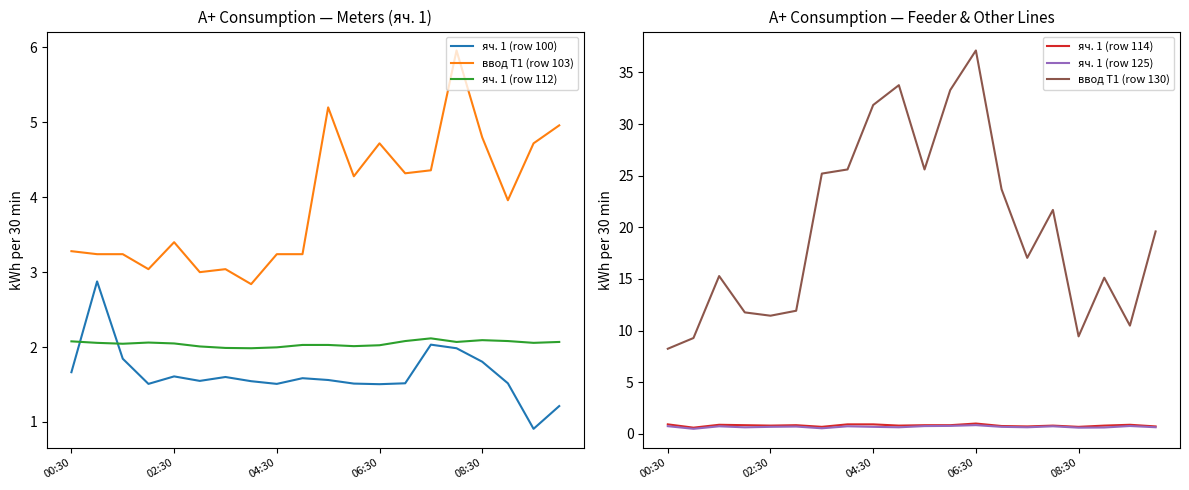

At which label does яч. 1 (row 100) first exceed 1?

00:30